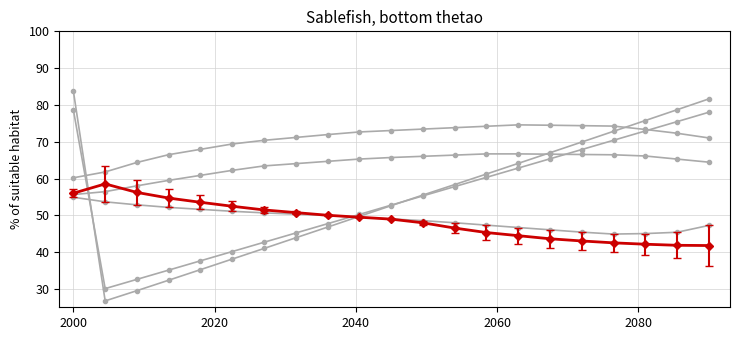

What is the minimum value shown in the chart?

26.7